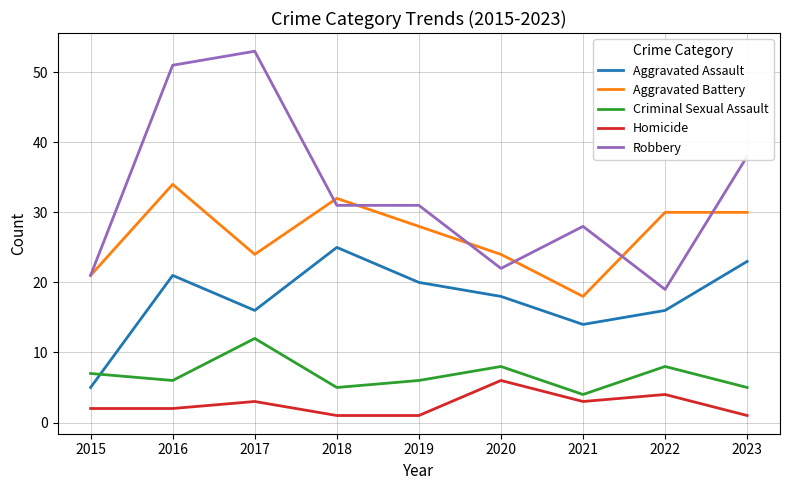

What is the difference between the second highest and minimum values in the Robbery series?

32